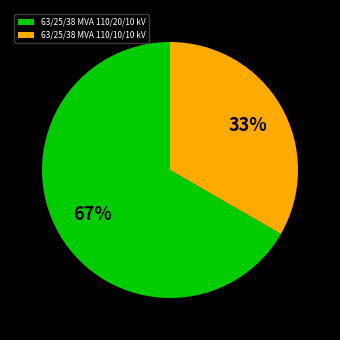

Between 63/25/38 MVA 110/20/10 kV and 63/25/38 MVA 110/10/10 kV, which is larger?

63/25/38 MVA 110/20/10 kV